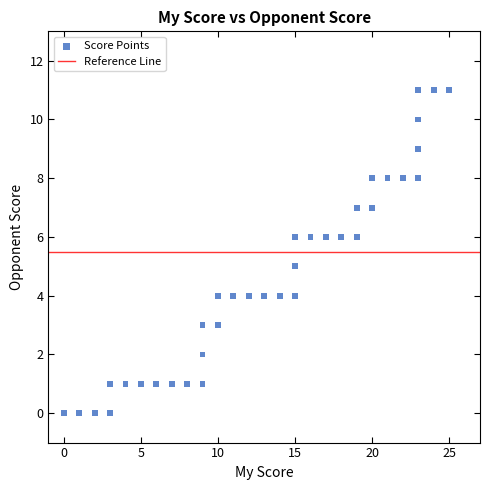

What is the range of X values (max minus min)?

25